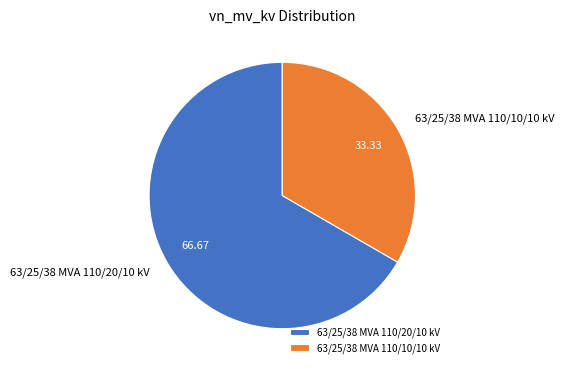

Does any single category account for the majority?

Yes